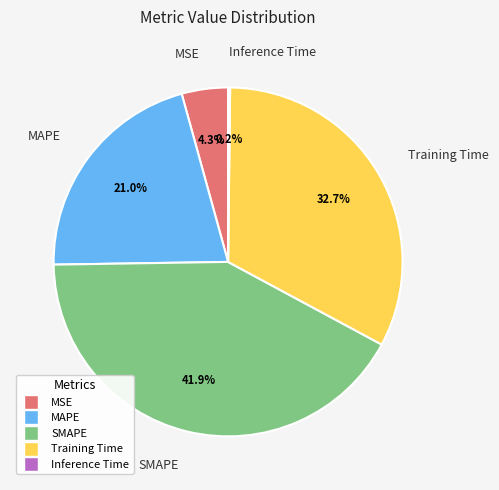

To the nearest percent, what percentage of the pie is MSE?

4%